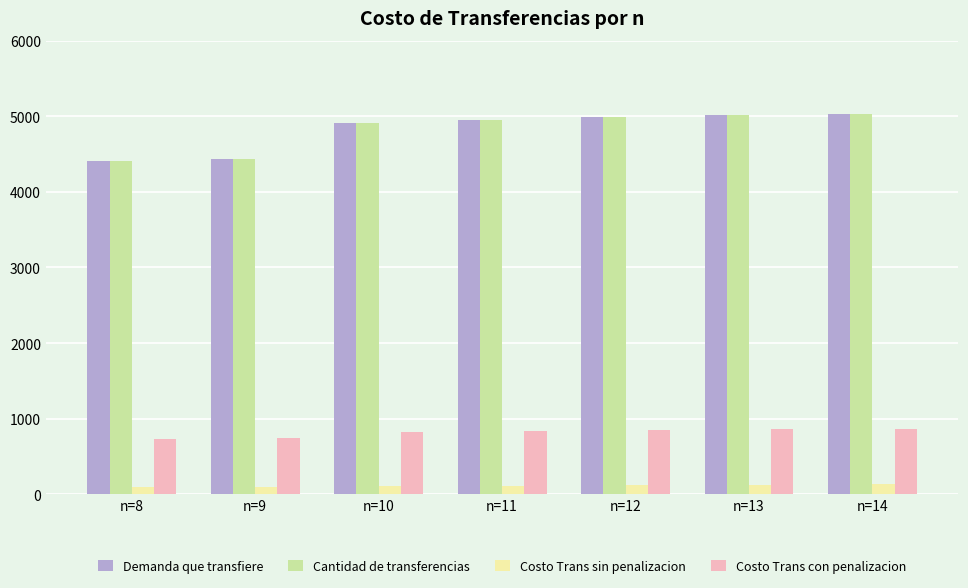

What is the value of the Demanda que transfiere bar at the 7th from the left?

5030.9